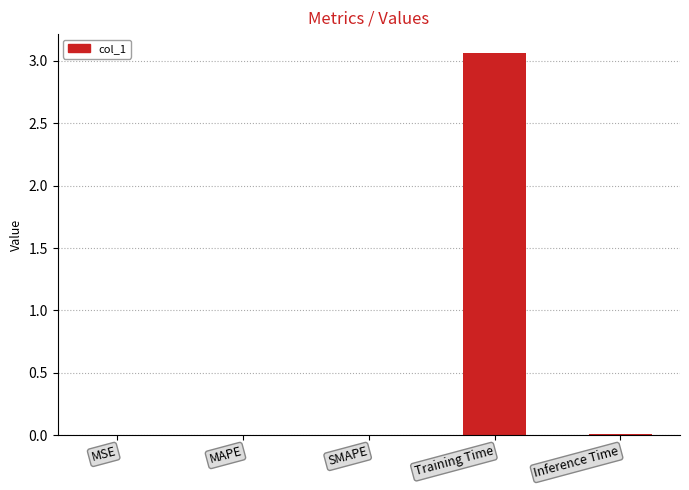

Which category has the highest value across all series?

Training Time